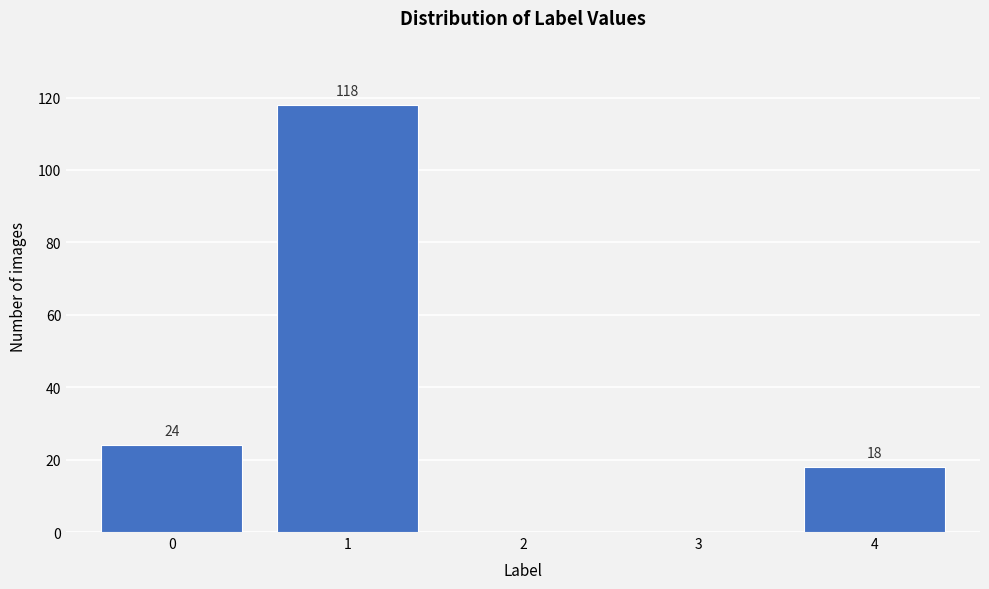

Reading left to right, transcribe all the data shown in this chart.

0=24	1=118	2=0	3=0	4=18